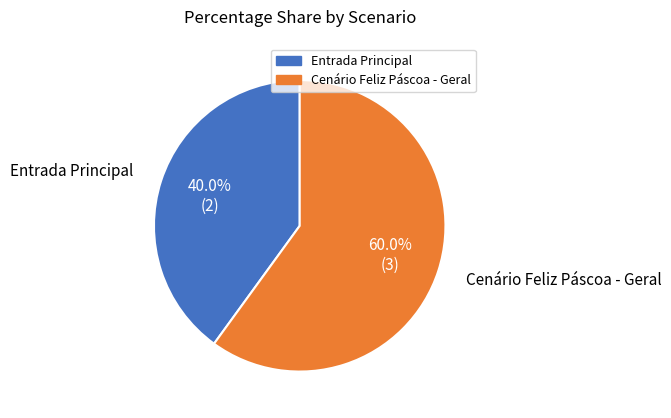

What percentage is the Cenário Feliz Páscoa - Geral slice, to the nearest percent?

60%